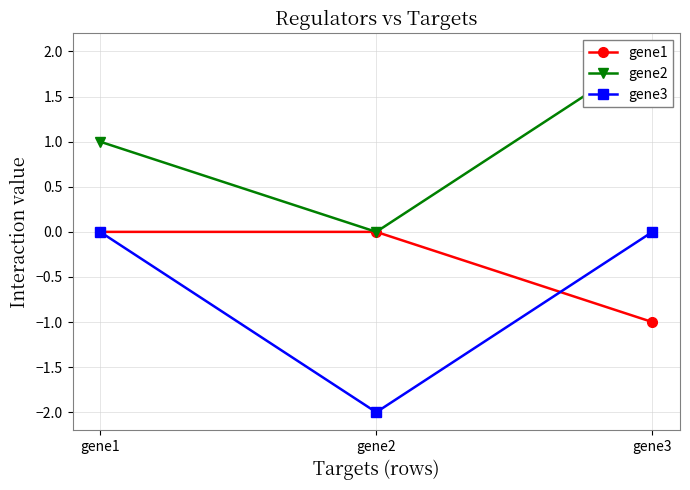

At how many categories does at least one series exceed 0?

2